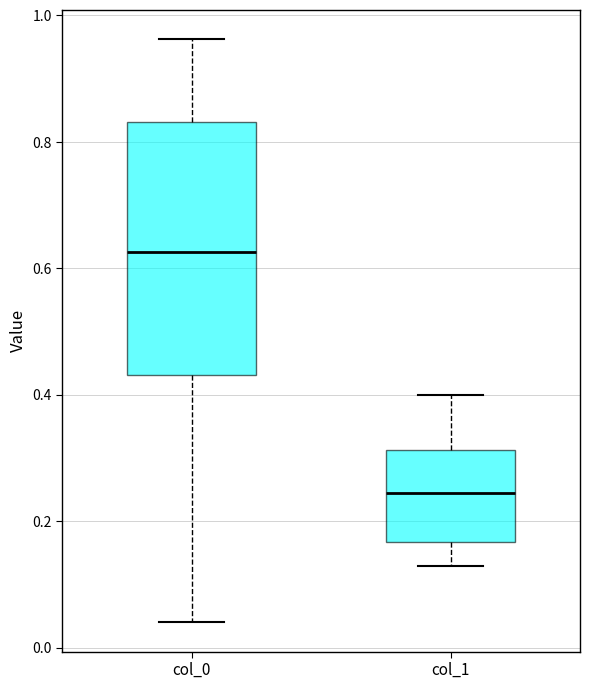

Reading left to right, transcribe this box plot: for each box, give where its median line is, the range the box spans, and where its two whiskers end, as read against the y-axis. The values are not printed on the chart, so give them approximately, as read against the axis.

col_0: median 0.62, box 0.44 to 0.84, whiskers 0.04 to 0.96
col_1: median 0.24, box 0.16 to 0.32, whiskers 0.12 to 0.40